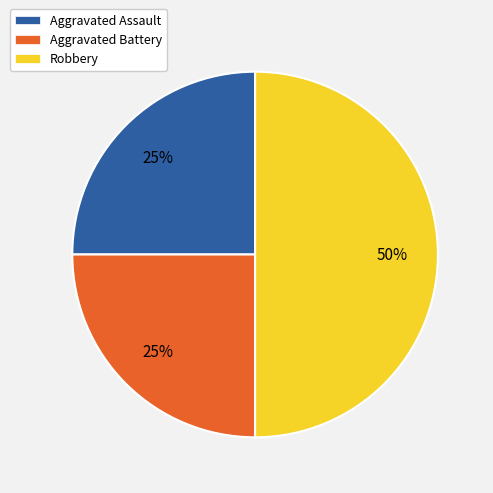

Approximately how many times larger is the value at Robbery compared to Aggravated Battery?

2.0